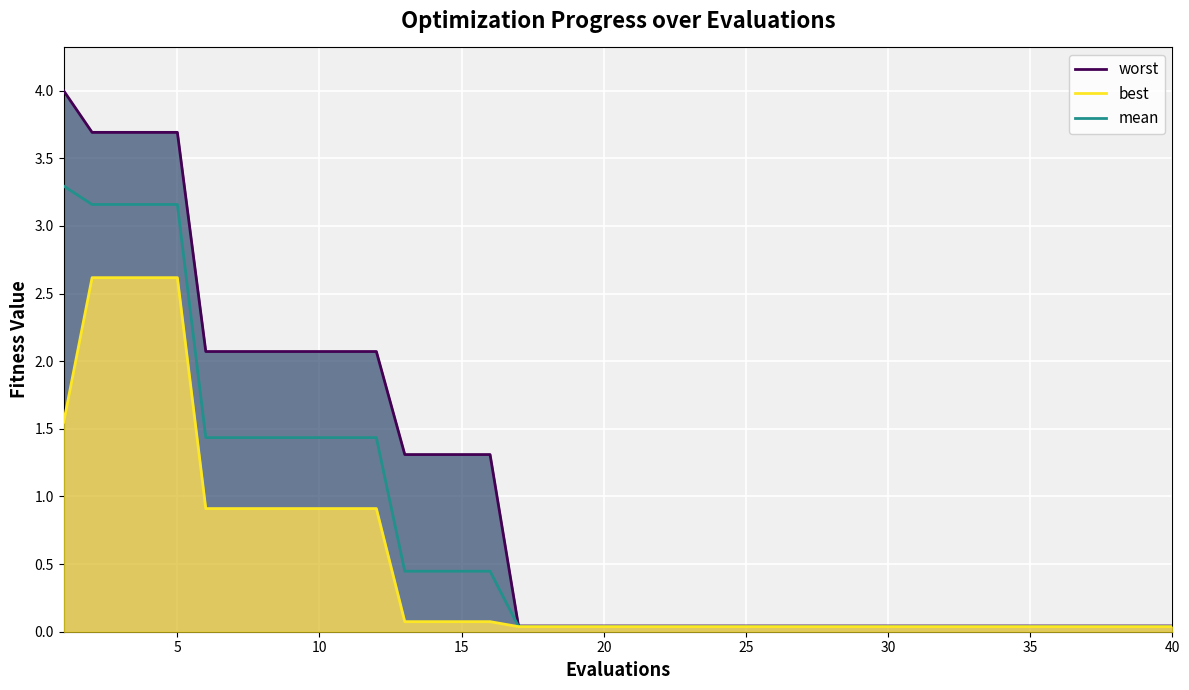

Between 25 and 40, which series saw the biggest shift?

worst